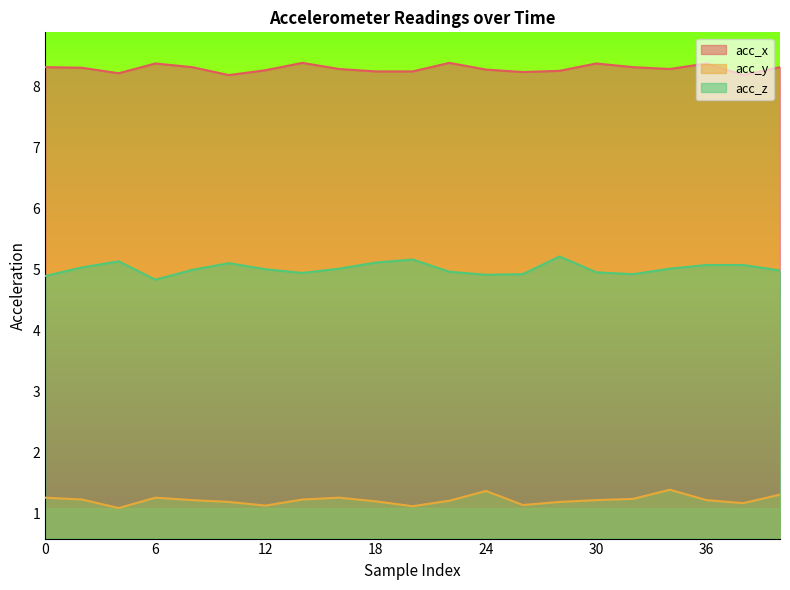

How many data points does each series have?

21